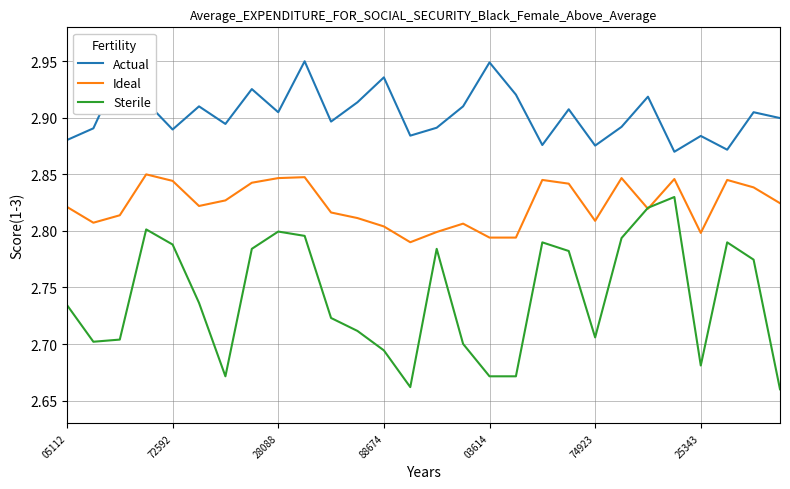

True or false: Actual and Ideal intersect in this chart.

False